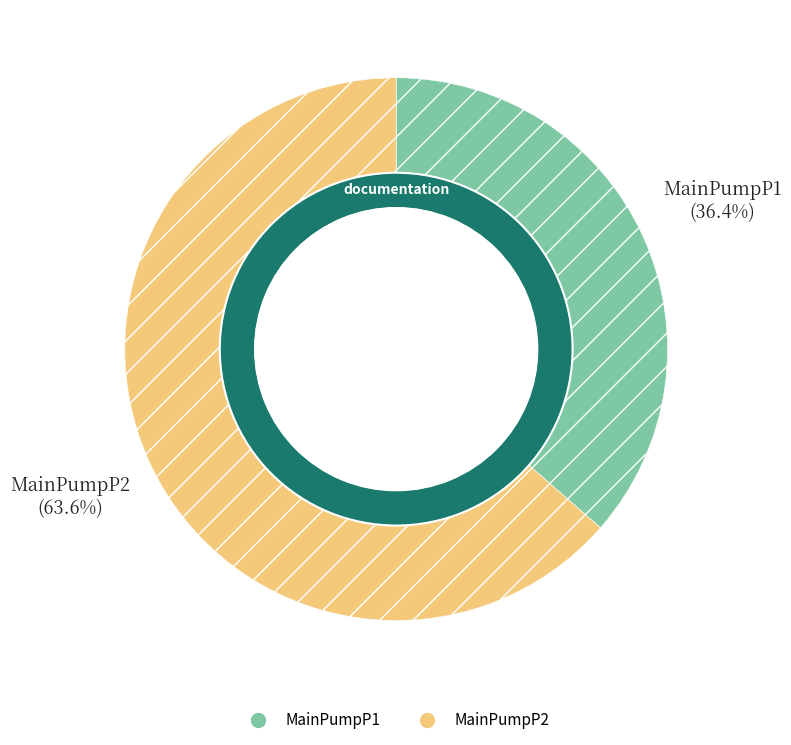

Which slice is the largest?

MainPumpP2